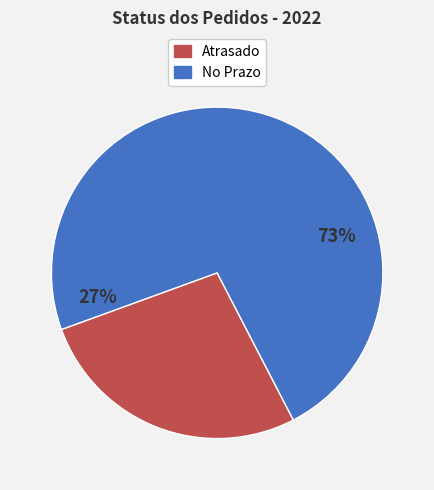

How many slices are in this pie chart?

2